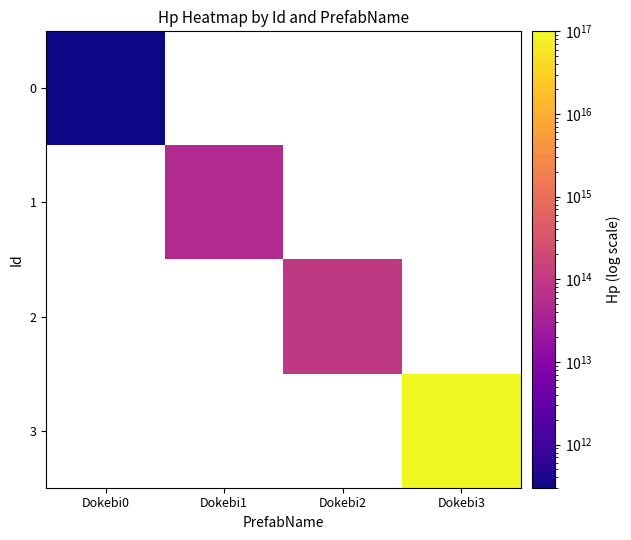

Rank the series by their average value, from lowest to highest.

0, 1, 2, 3